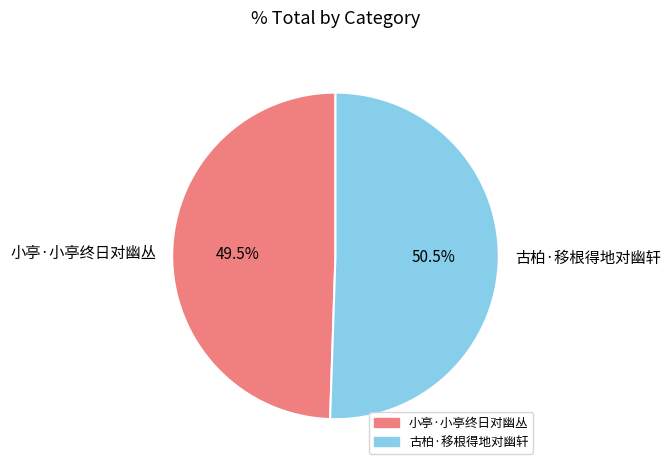

To the nearest percent, what is the difference between the largest and smallest slice percentages?

1%